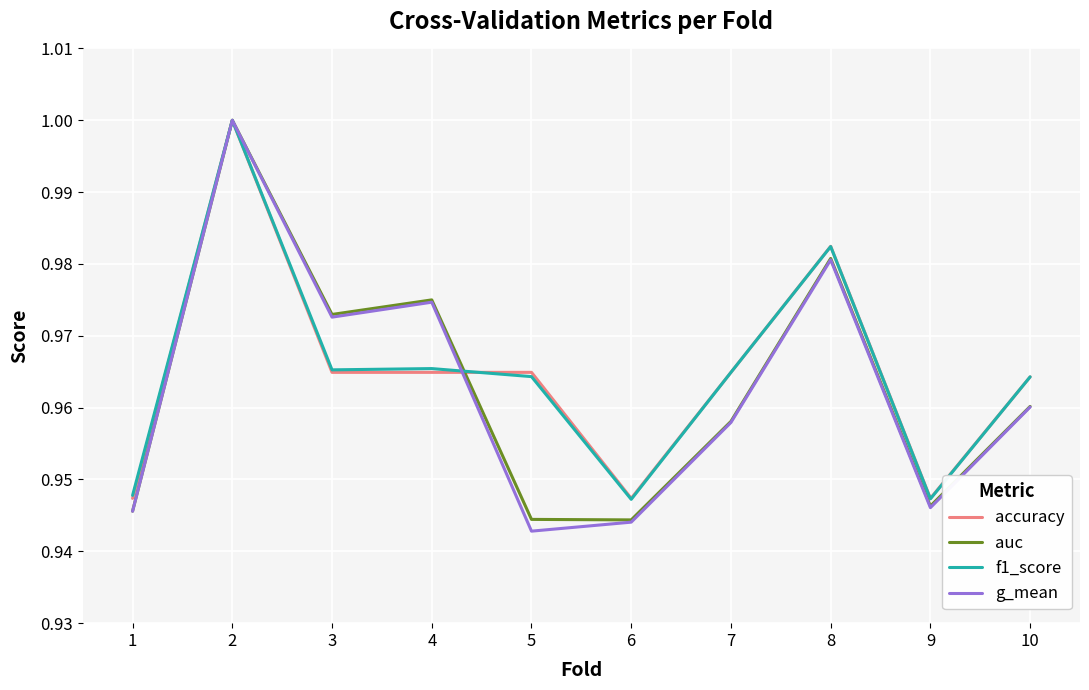

Is it true that auc equals 1.3 at 9?

False